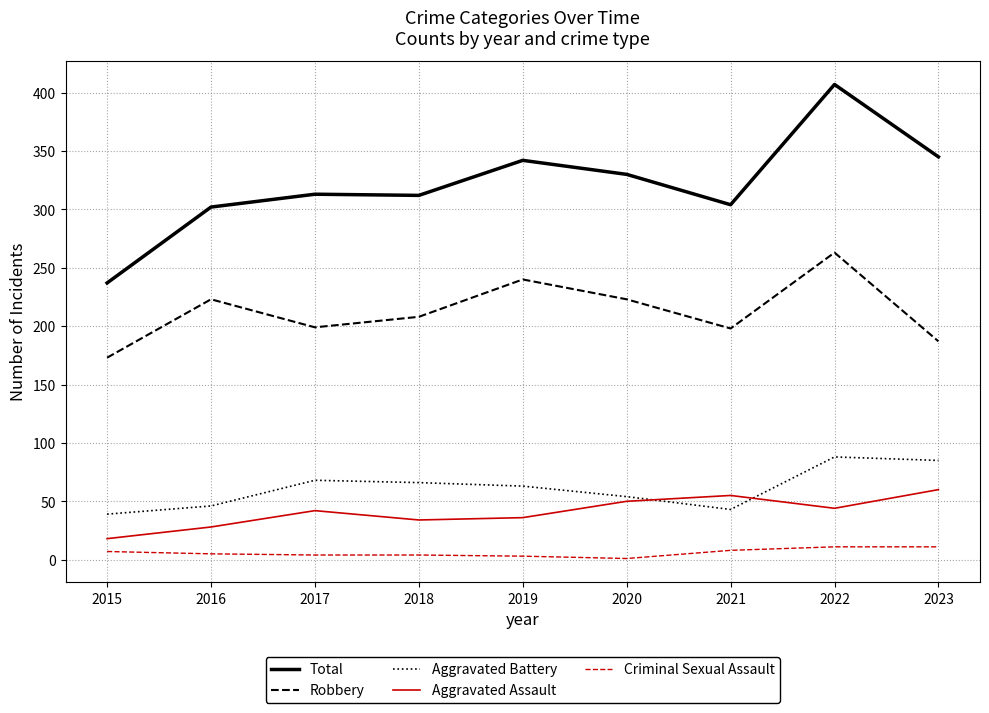

What is the average value of the Aggravated Assault series?

41